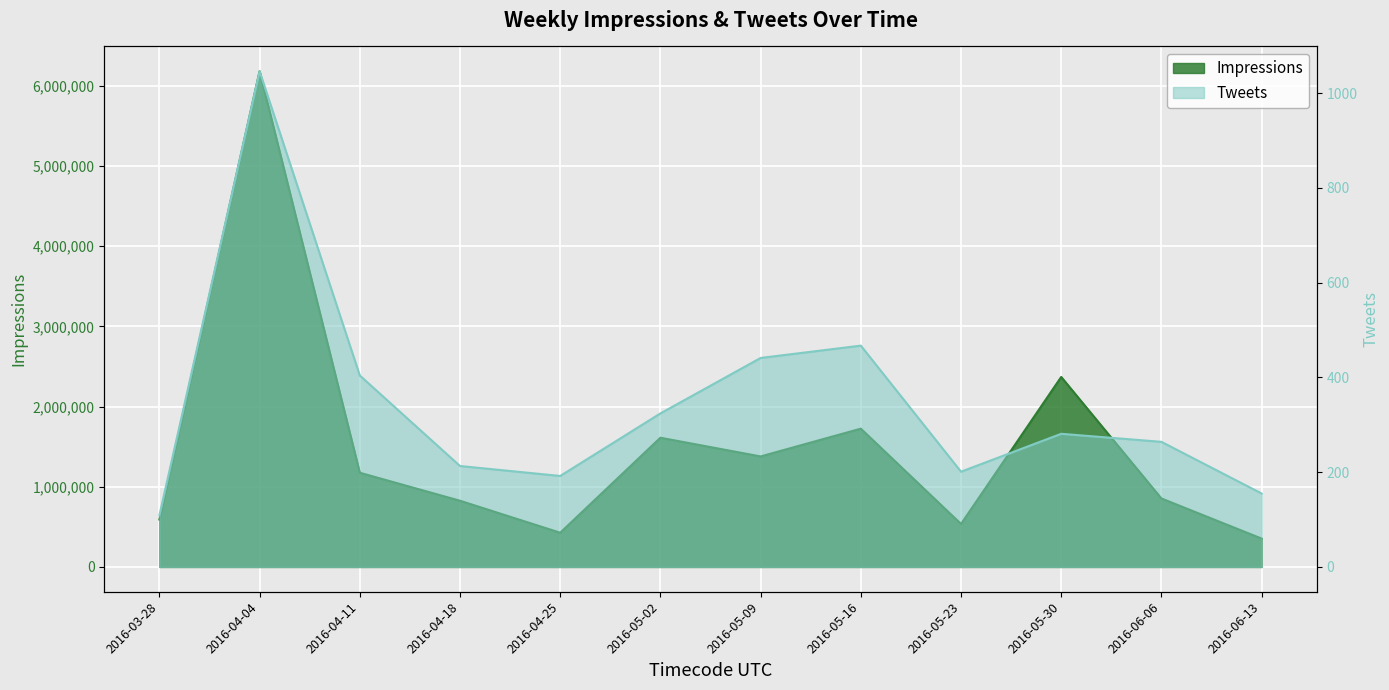

Between 2016-05-16 and 2016-04-25, which is larger?

2016-05-16